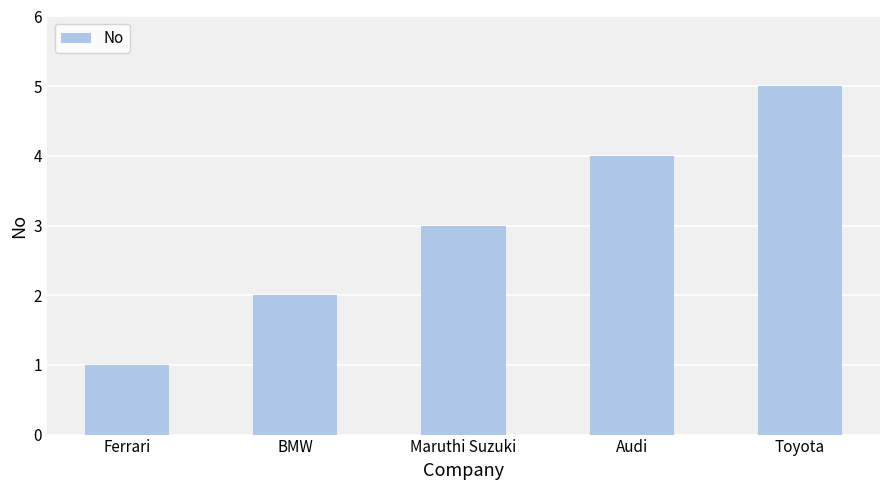

Rank the categories by value from highest to lowest.

Toyota, Audi, Maruthi Suzuki, BMW, Ferrari